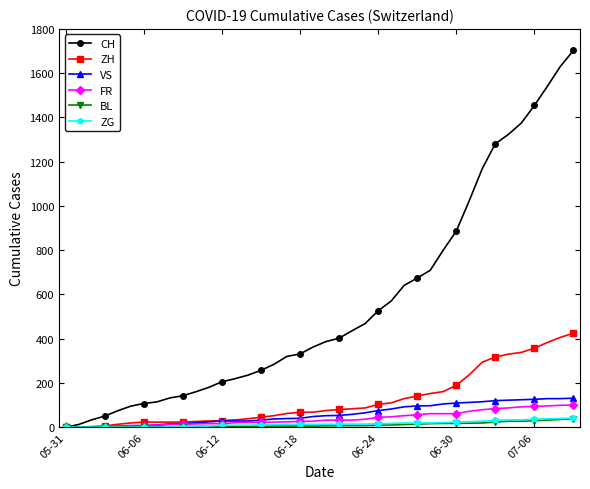

Does the chart display data point markers on the line(s)?

Yes